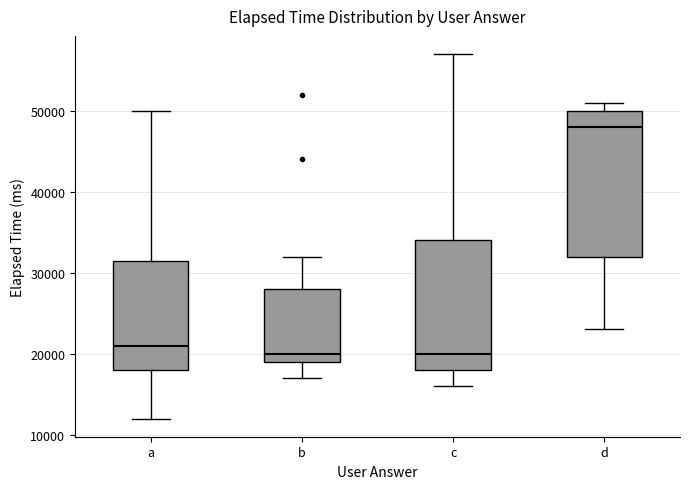

Reading left to right, transcribe this box plot: for each box, give where its median line is, the range the box spans, and where its two whiskers end, as read against the y-axis. The values are not printed on the chart, so give them approximately, as read against the axis.

a: median 21000, box 18000 to 32000, whiskers 12000 to 50000
b: median 20000, box 19000 to 28000, whiskers 17000 to 32000
c: median 20000, box 18000 to 34000, whiskers 16000 to 57000
d: median 48000, box 32000 to 50000, whiskers 23000 to 51000